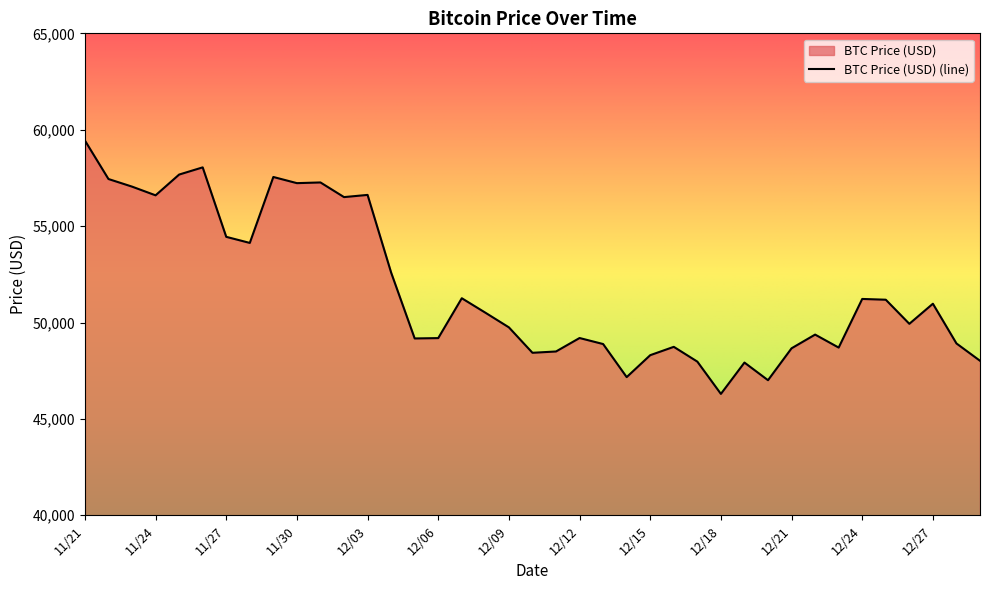

True or false: the data shows 48015 at 12/29.

True